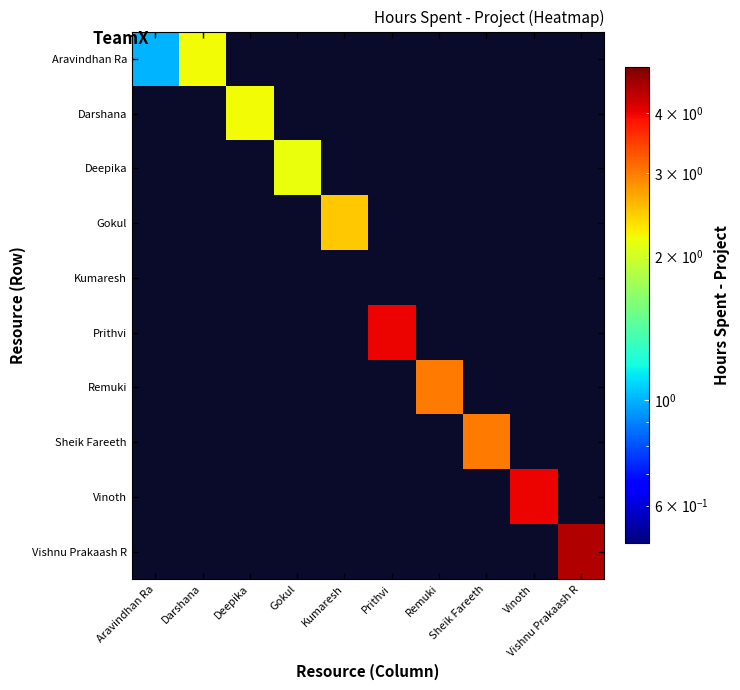

Rank the categories by Vinoth value from lowest to highest.

Aravindhan Ra, Darshana, Deepika, Gokul, Kumaresh, Prithvi, Remuki, Sheik Fareeth, Vinoth, Vishnu Prakaash R